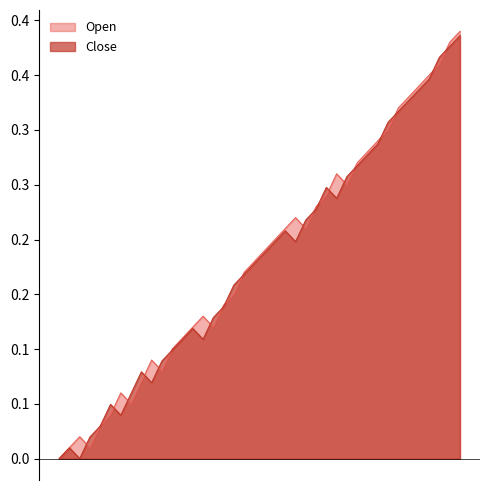

Rank the series at 2023-01-29 from lowest to highest value.

Open, Close